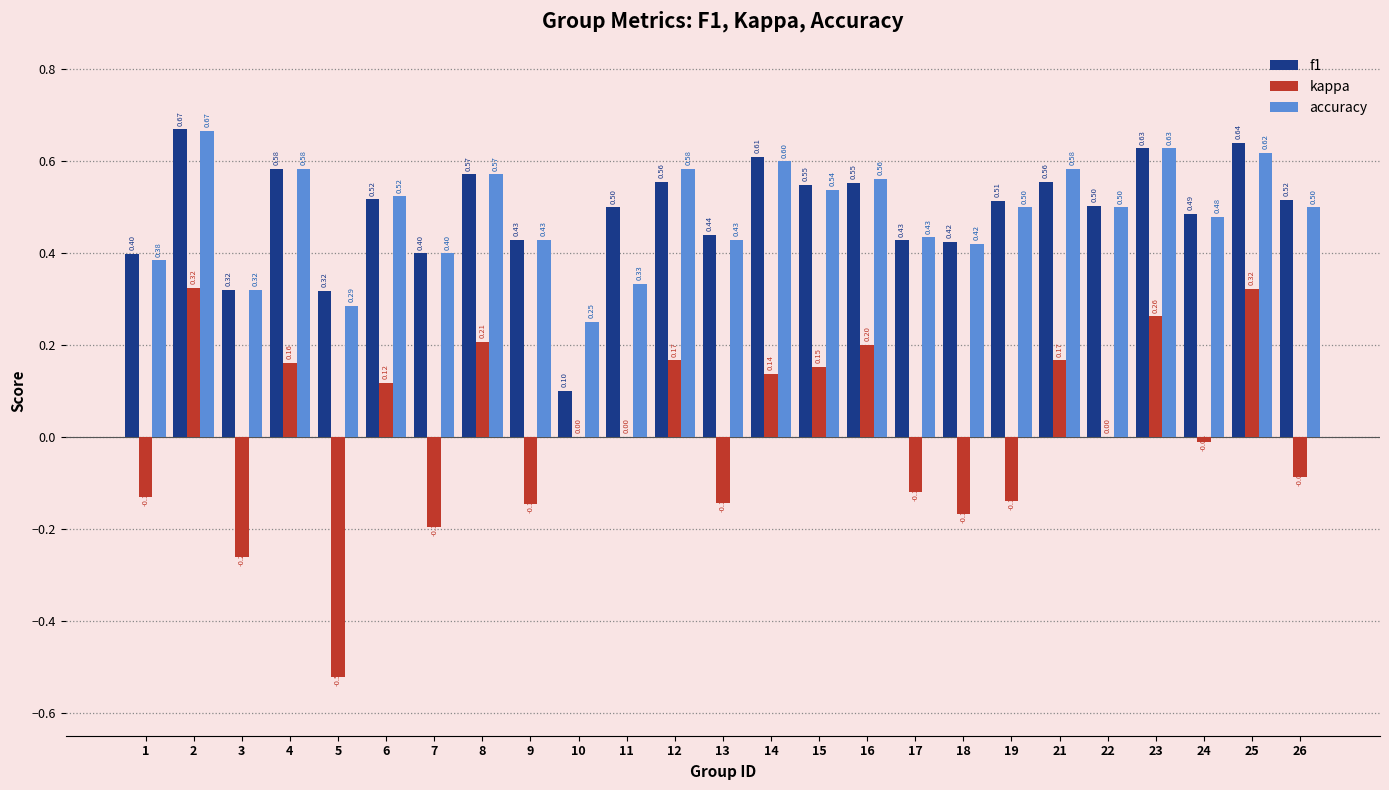

True or false: accuracy has a value of 0.4 at 7.

True